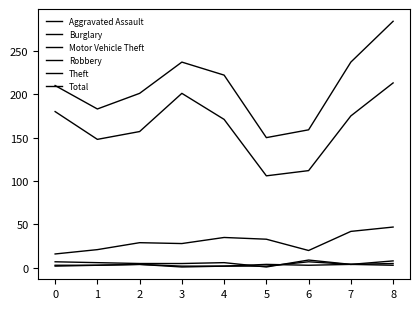

Does the chart have visible grid lines?

No